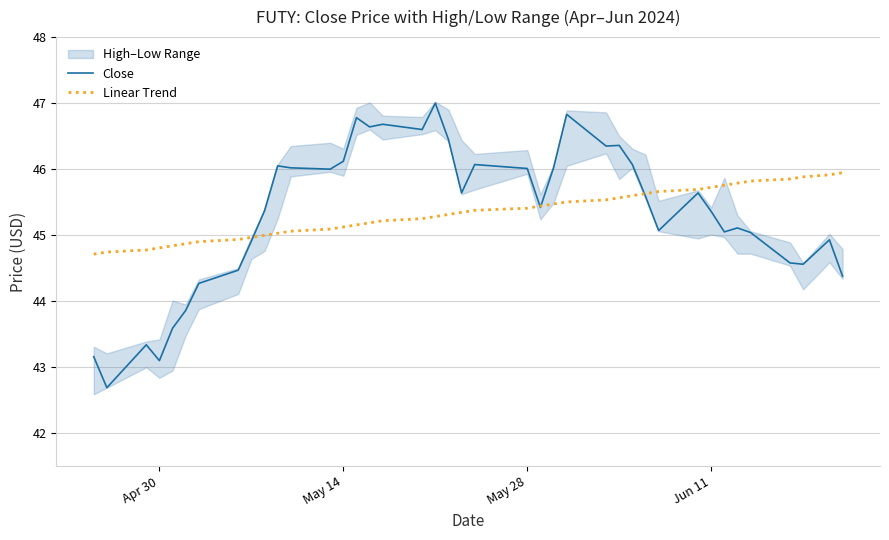

What is the sum of all Linear Trend values?

1813.2